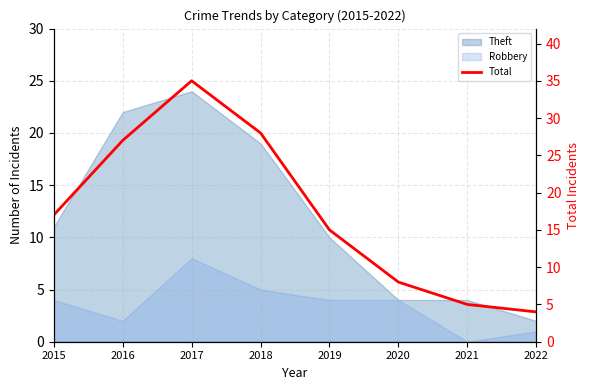

Which label corresponds to the largest value in the chart?

2017